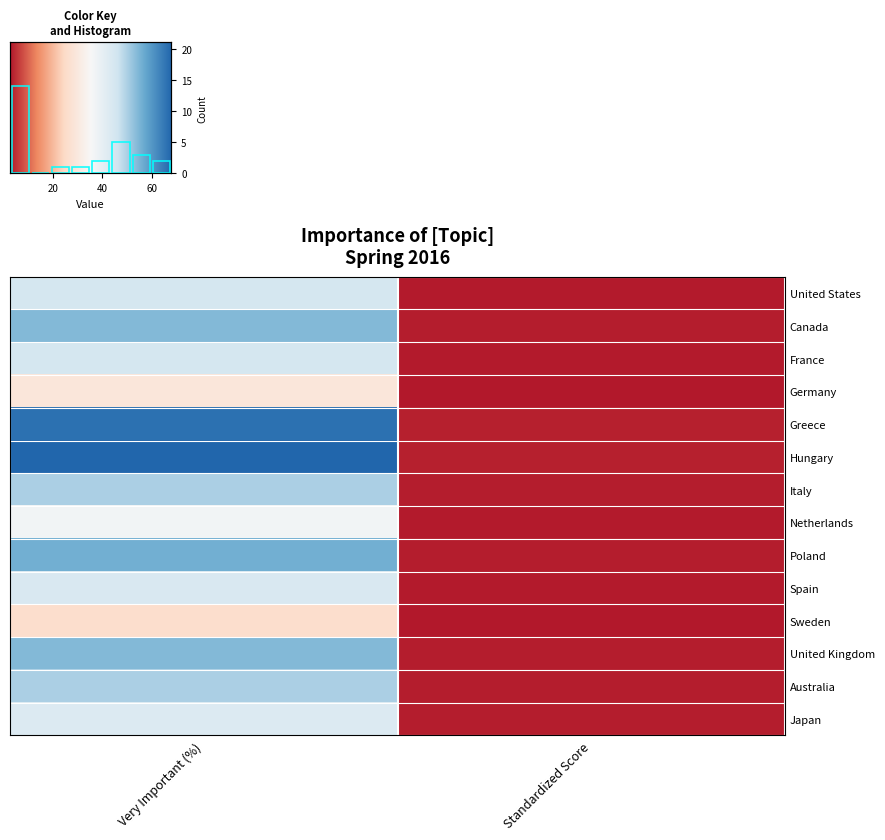

What is the maximum value shown in the chart?

68.0